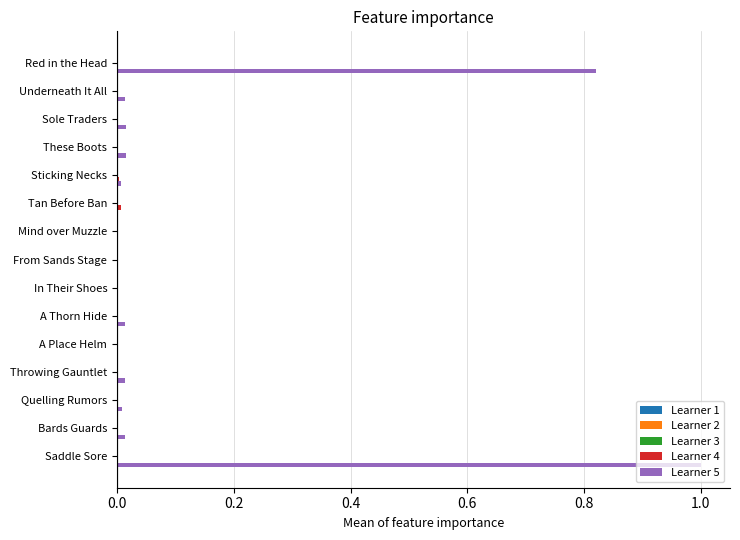

At which category is the sum across all series the highest?

Saddle Sore